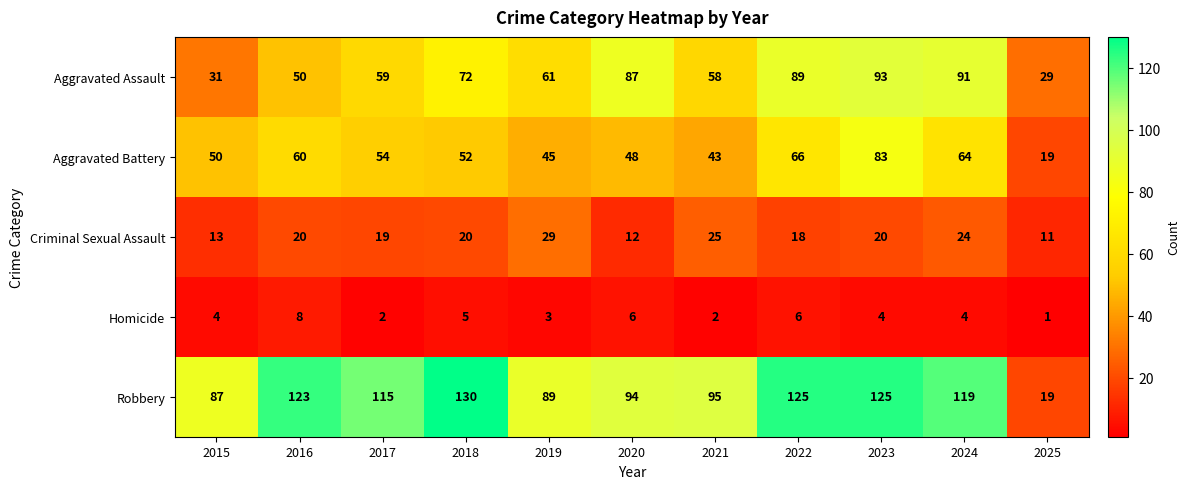

What is the average value of the Aggravated Battery series?

53